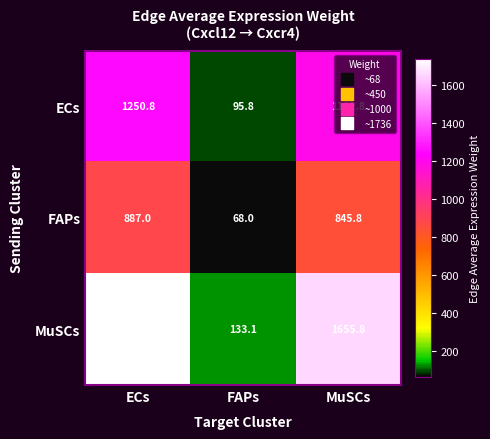

What is the maximum value for FAPs?

887.0